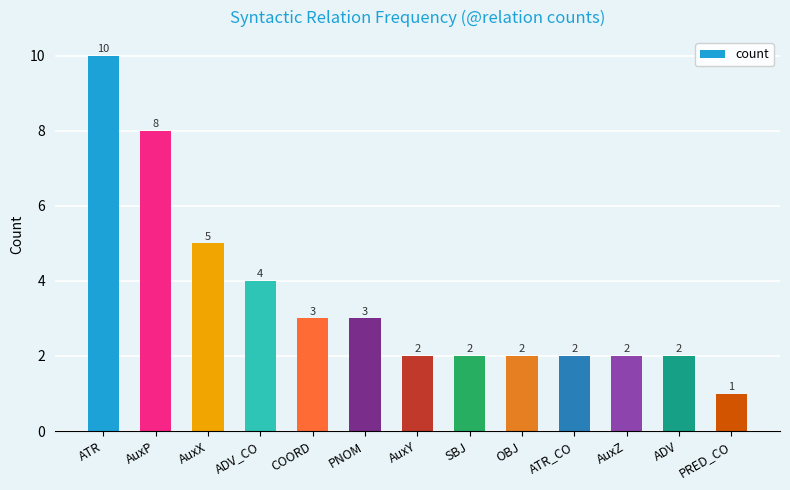

What is the change in value from ATR to PNOM?

-7